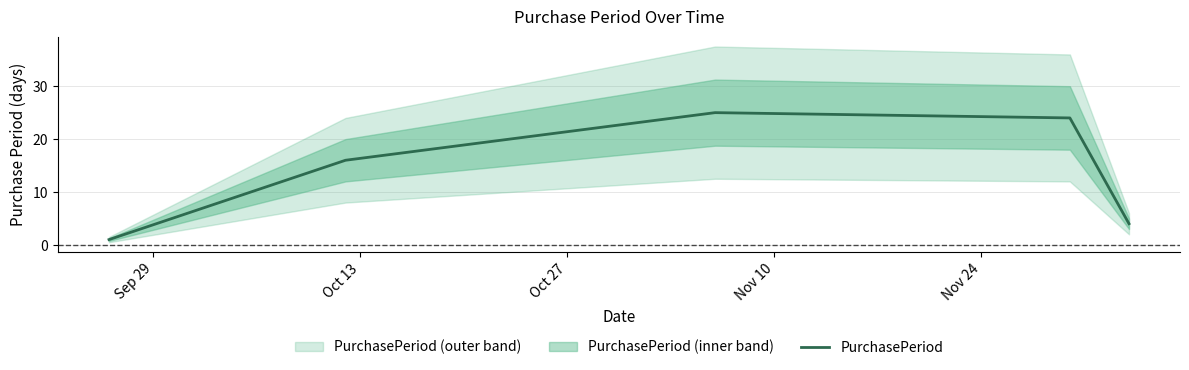

True or false: there are more than 1 points higher than both neighbors.

False